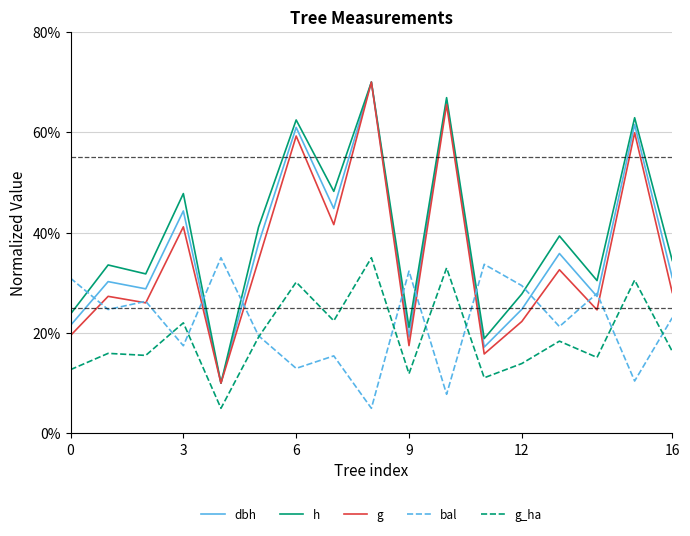

What is the minimum value shown in the chart?

5.0